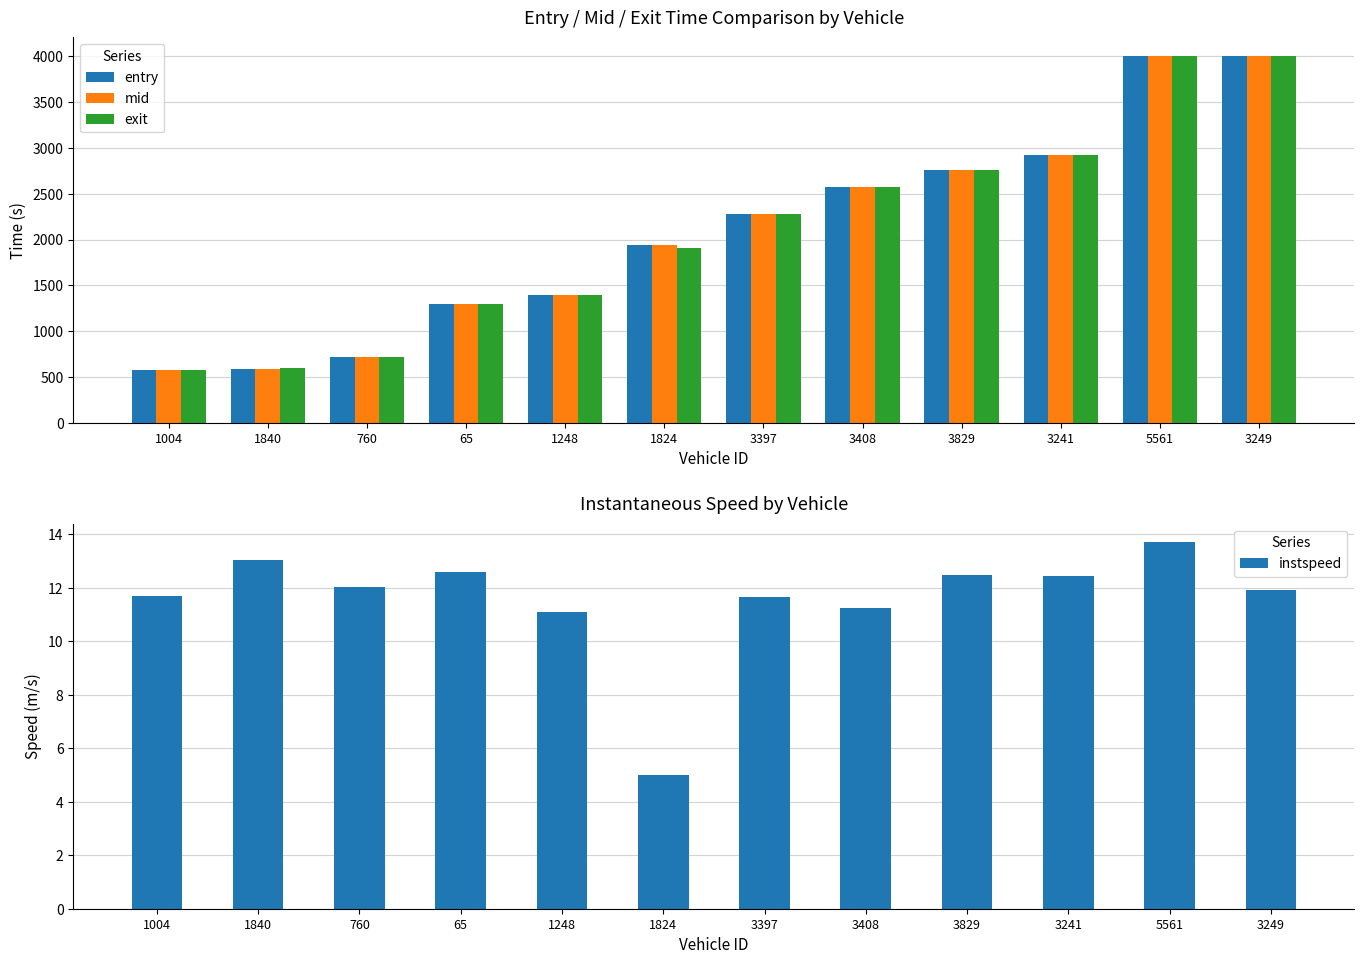

Rank the series by their maximum value, from lowest to highest.

instspeed, entry, mid, exit